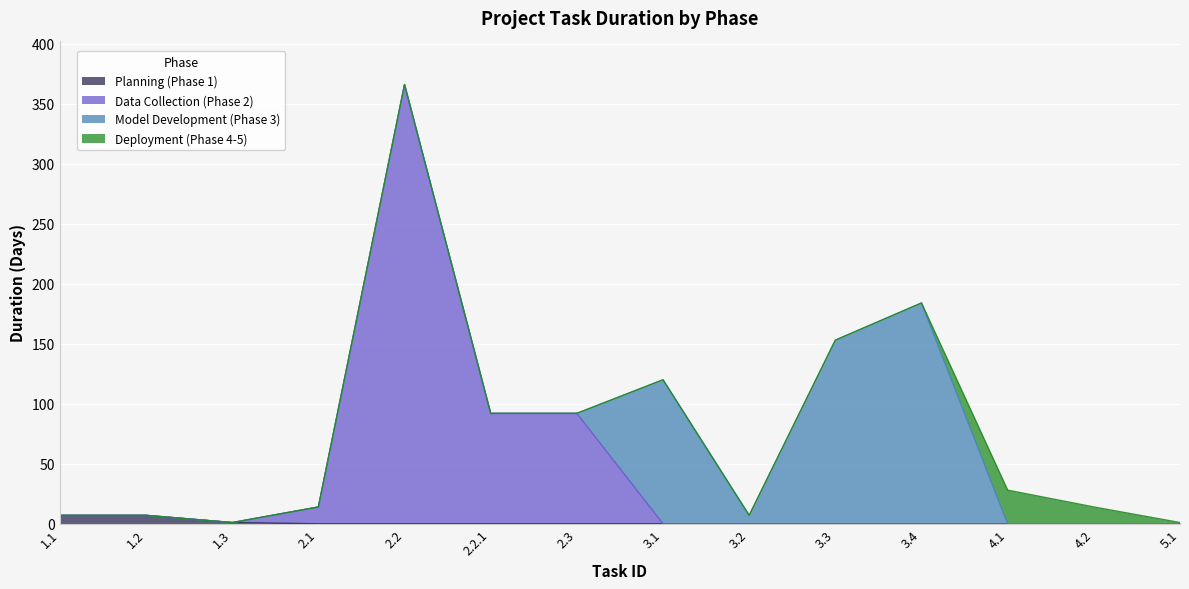

The value of Planning (Phase 1) at 4.2 is 0. True or false?

True